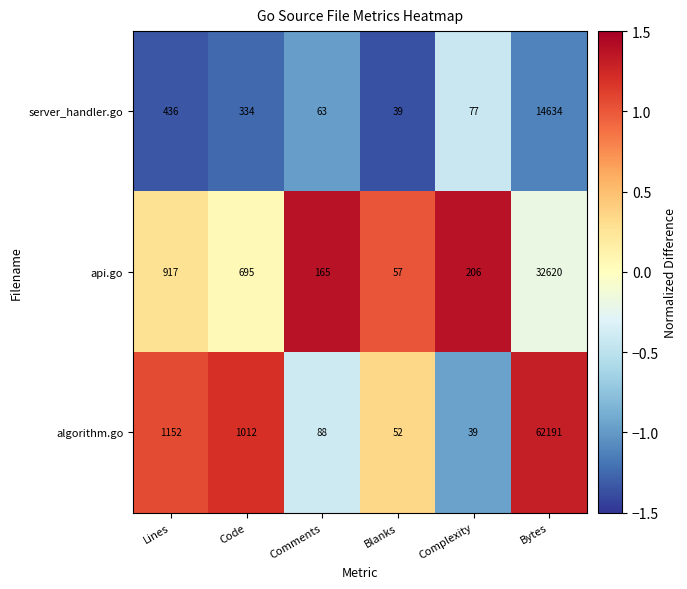

List the series in order of their peak value, highest first.

algorithm.go, api.go, server_handler.go